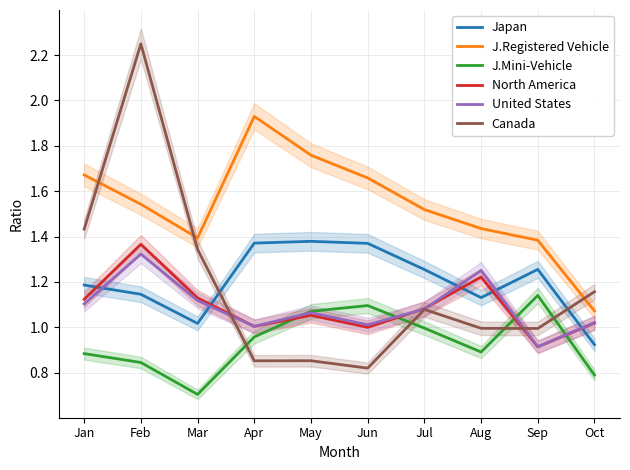

What are all the series names shown in the legend?

Japan, J.Registered Vehicle, J.Mini-Vehicle, North America, United States, Canada